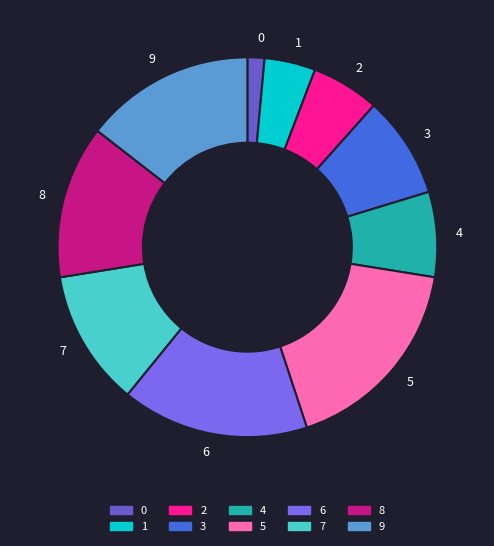

Does any single category account for the majority?

No